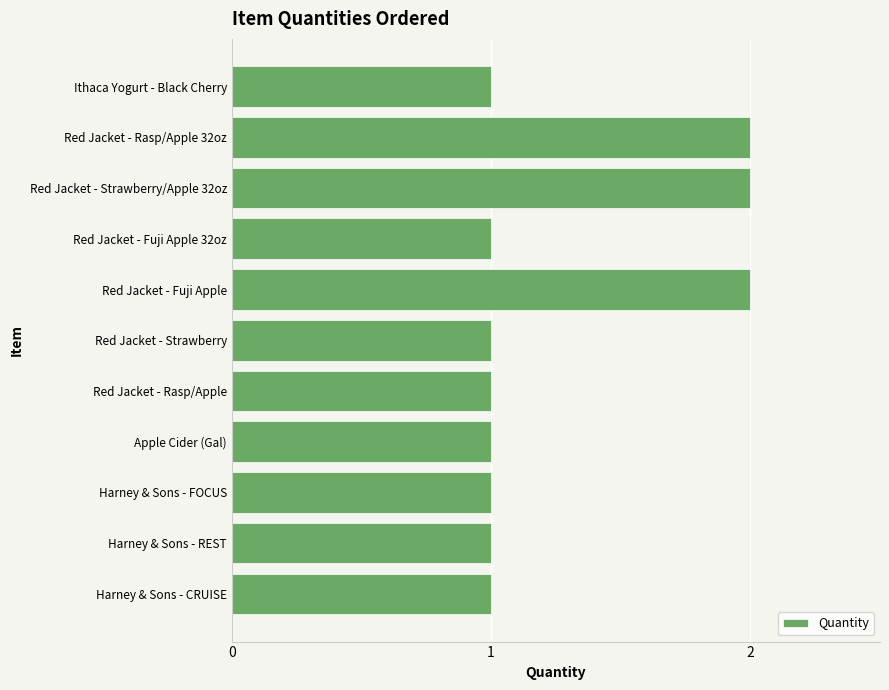

The value at Red Jacket - Rasp/Apple is 0. True or false?

False